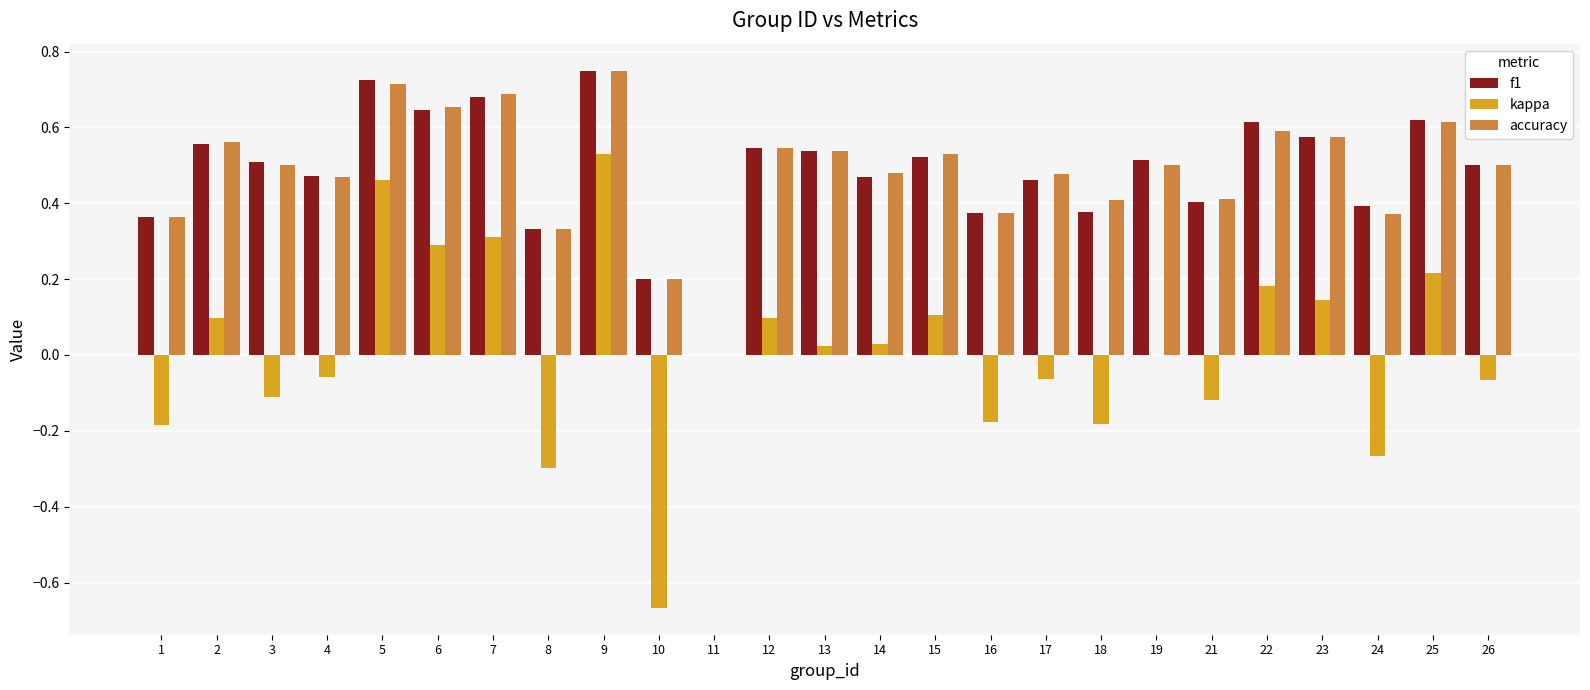

Is it true that kappa equals -0.7 at 11?

False